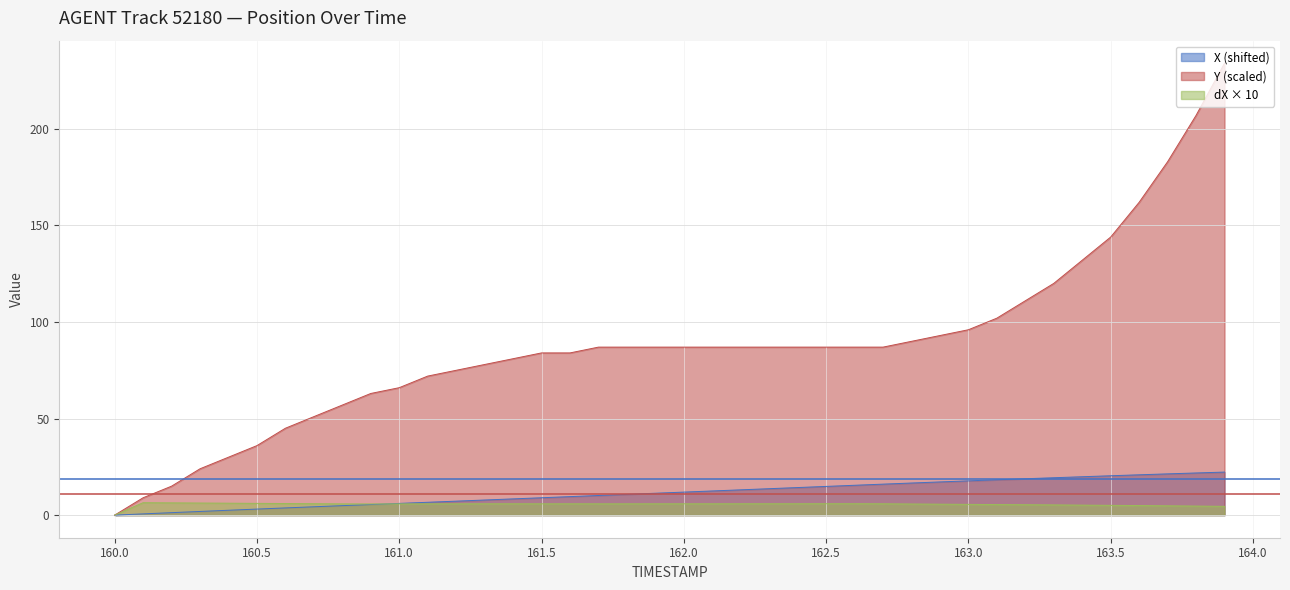

Which series has the largest total across all categories?

Y (scaled)